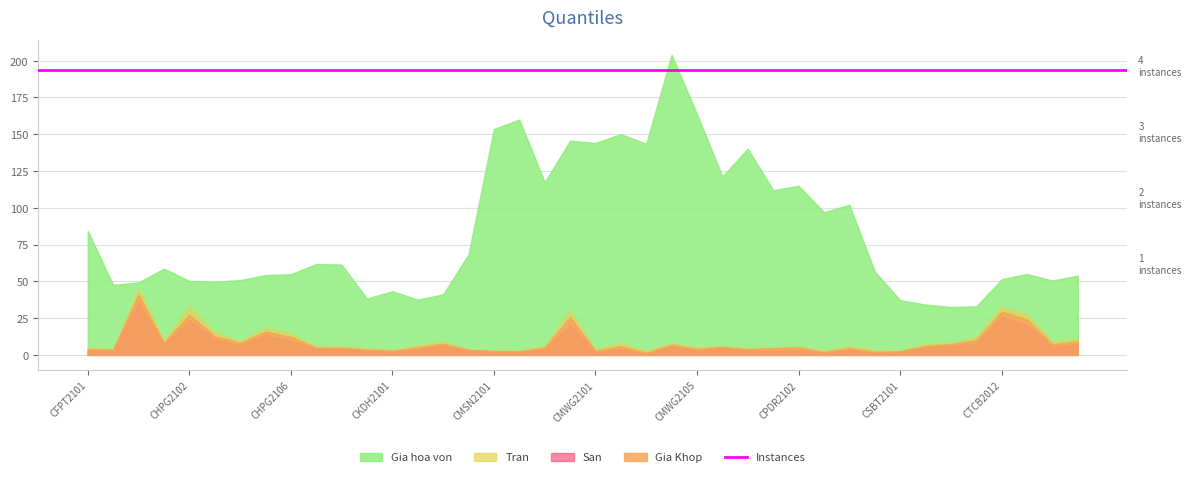

Which series has the largest range (max minus min)?

Gia hoa von